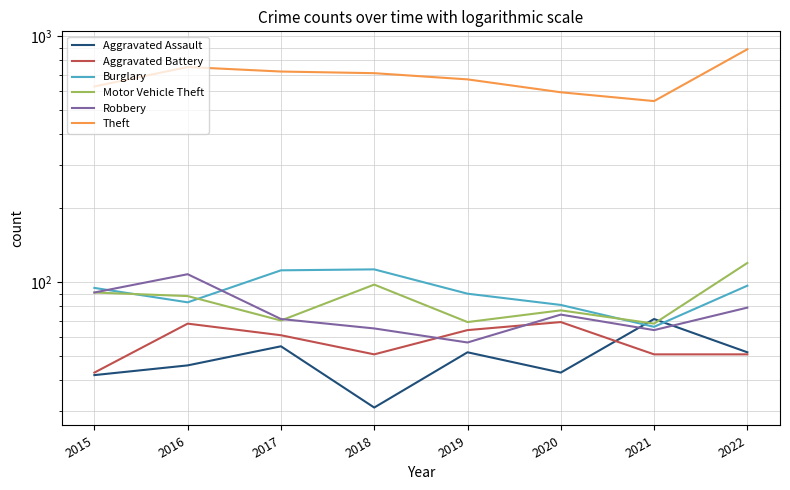

At which category is the sum across all series the highest?

2022